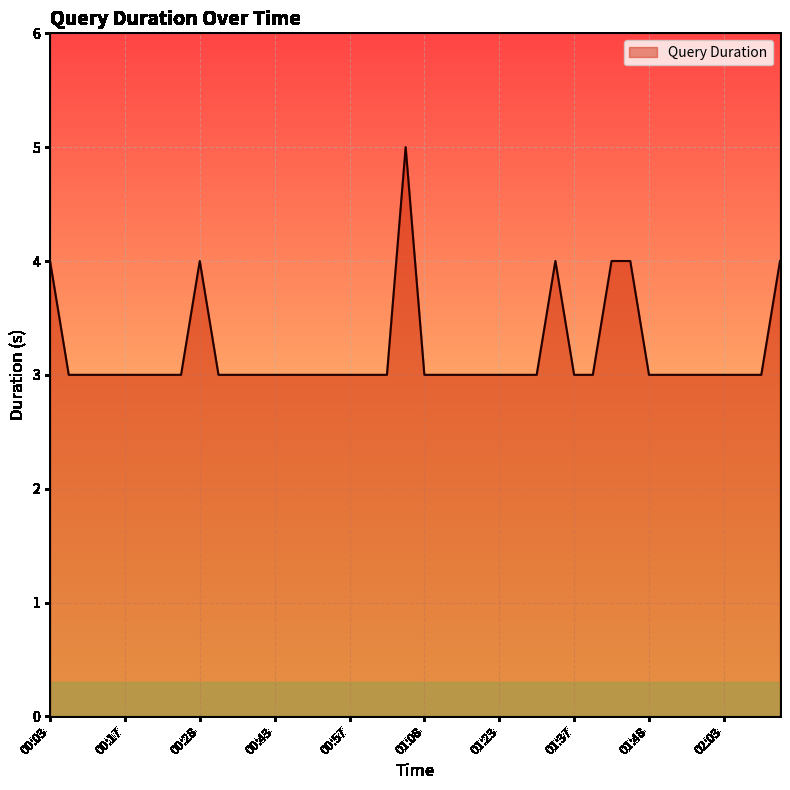

What is the maximum value shown in the chart?

5